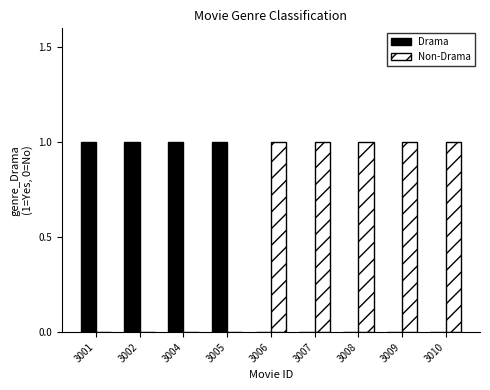

What is the sum of all Non-Drama values?

5